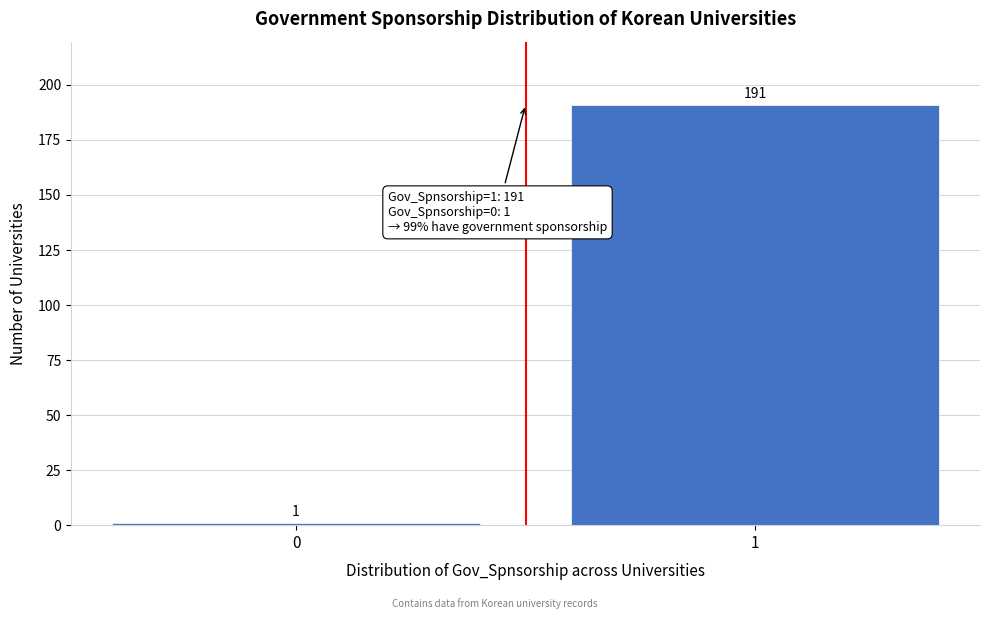

Reading right to left, what are all the values shown in this chart?

191	1